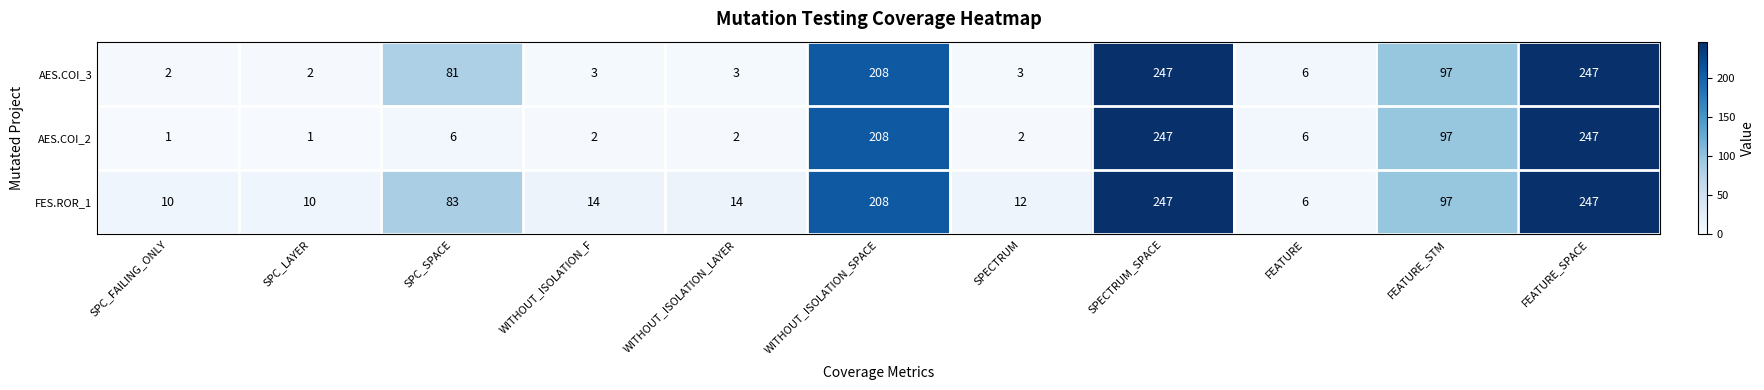

What is the sum of all AES.COI_2 values?

819